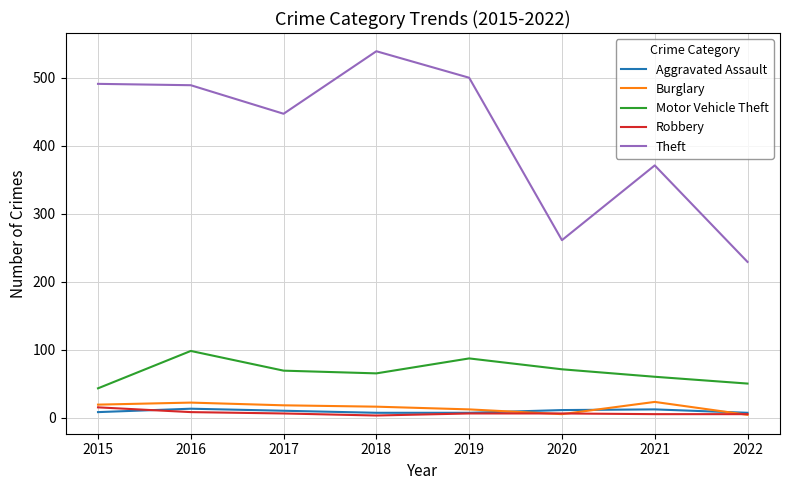

Is it true that Robbery equals 6 at 2017?

True